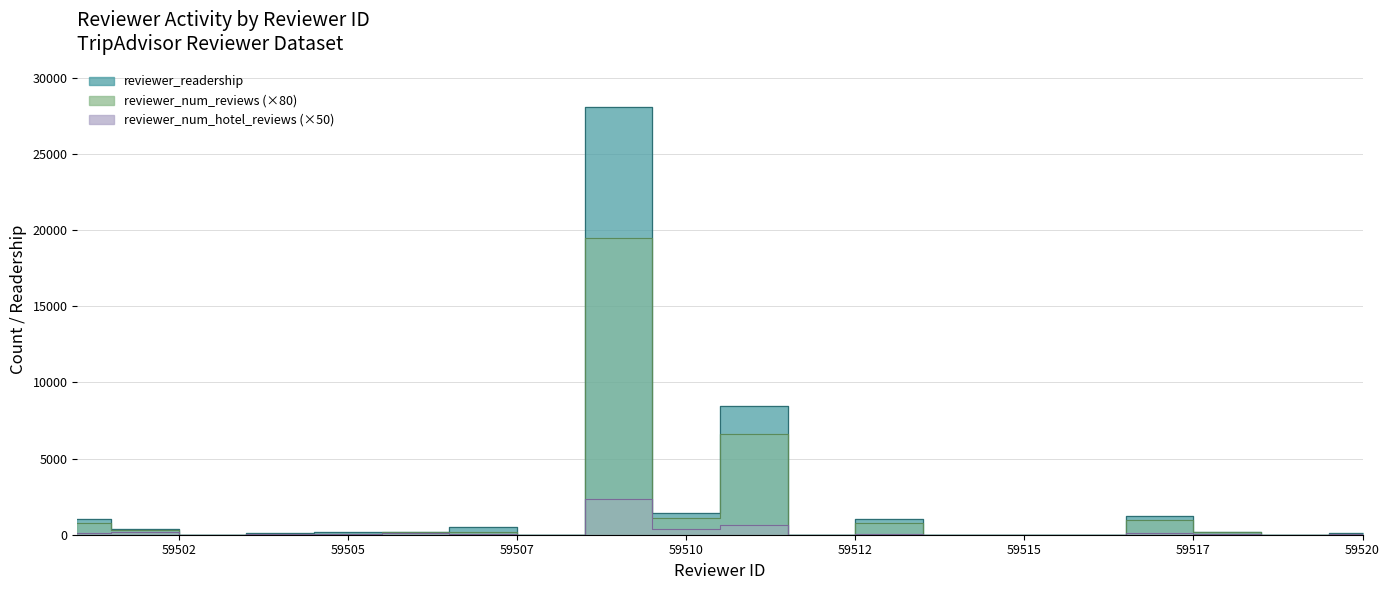

What is the total value across all series at 59506?

461